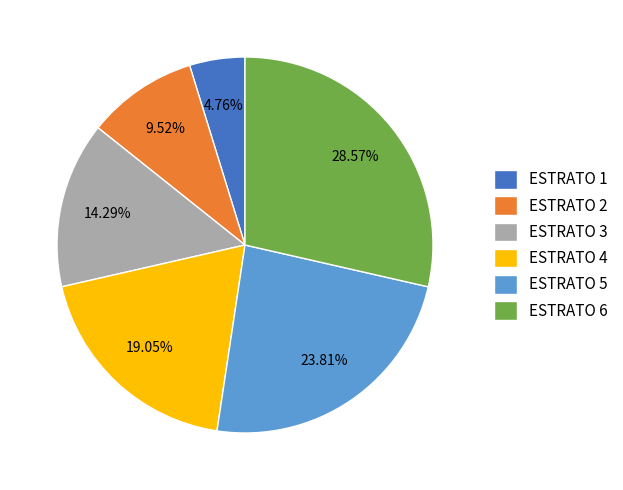

Is there any slice that represents more than half of the pie?

No